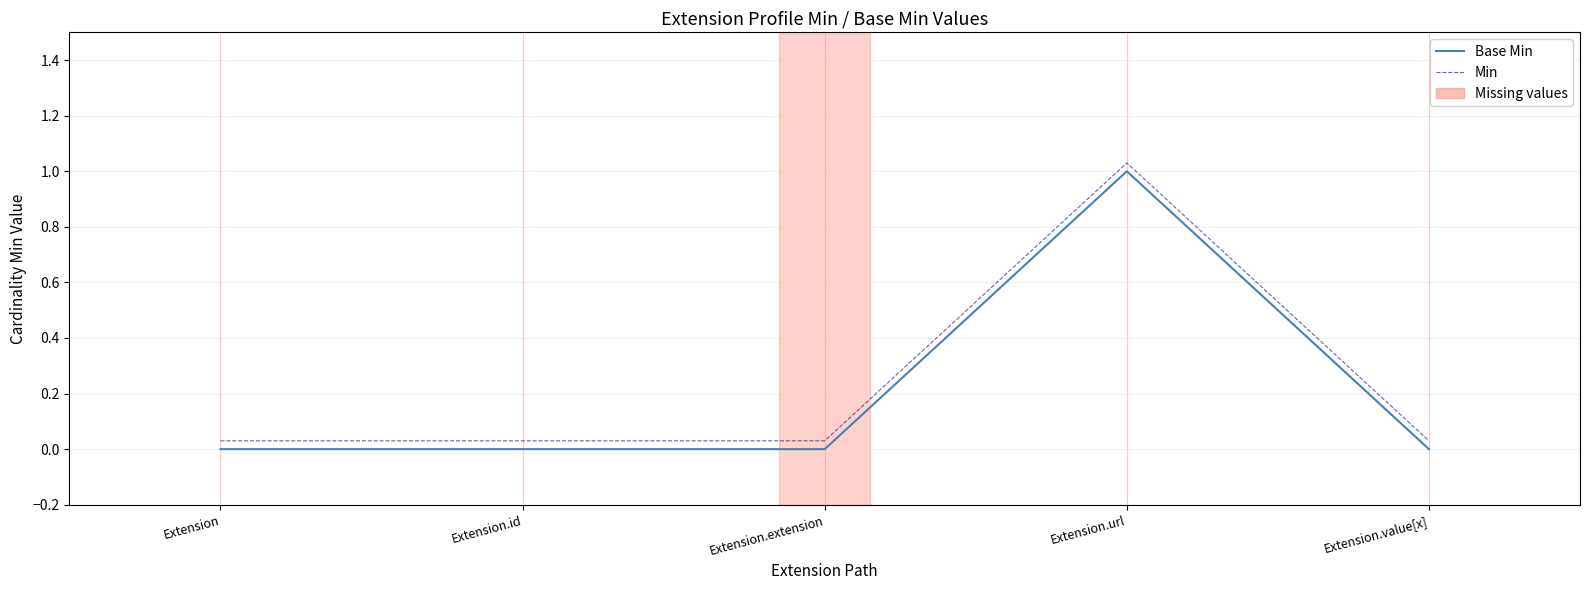

Which category has the highest value in the Base Min series?

Extension.url